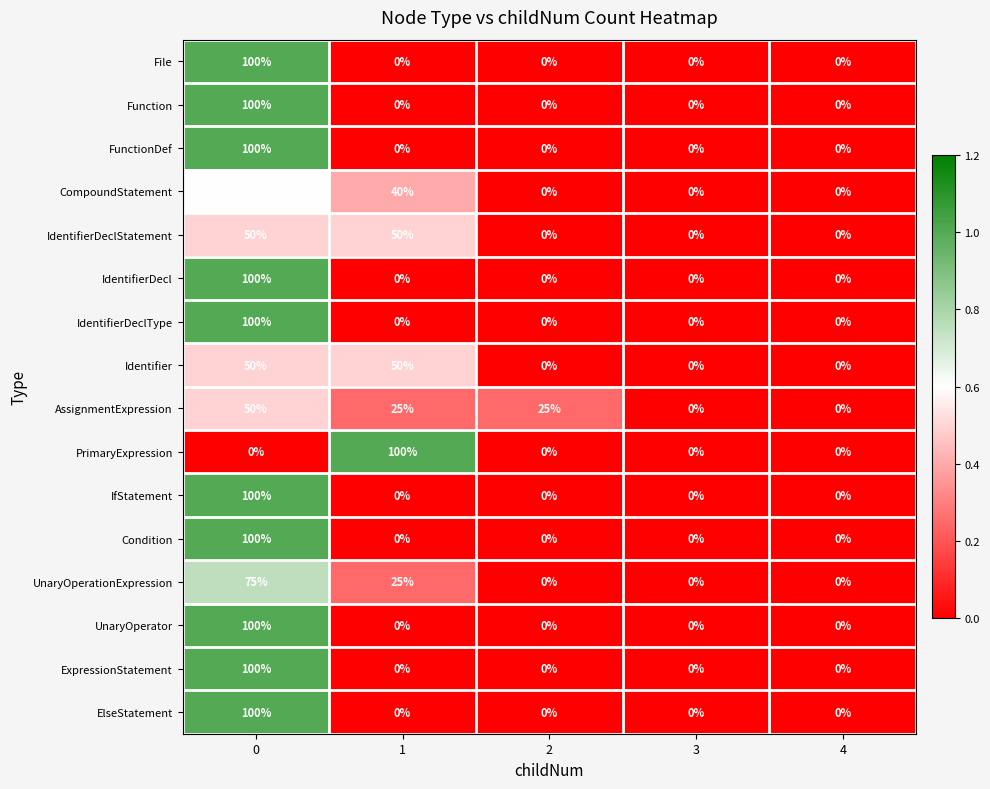

What is the difference between the second highest and minimum values in the IdentifierDeclStatement series?

50